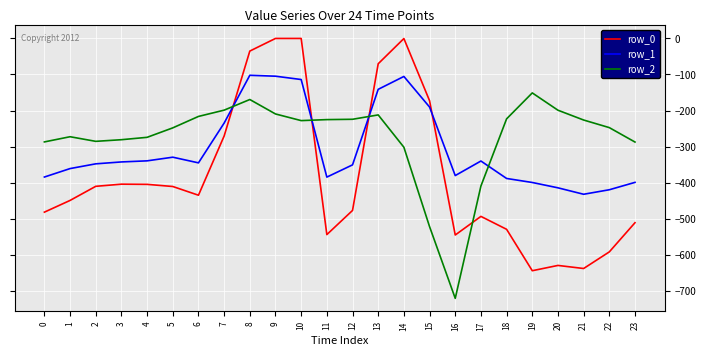

True or false: row_1 has a value of -399.7 at 19.

True